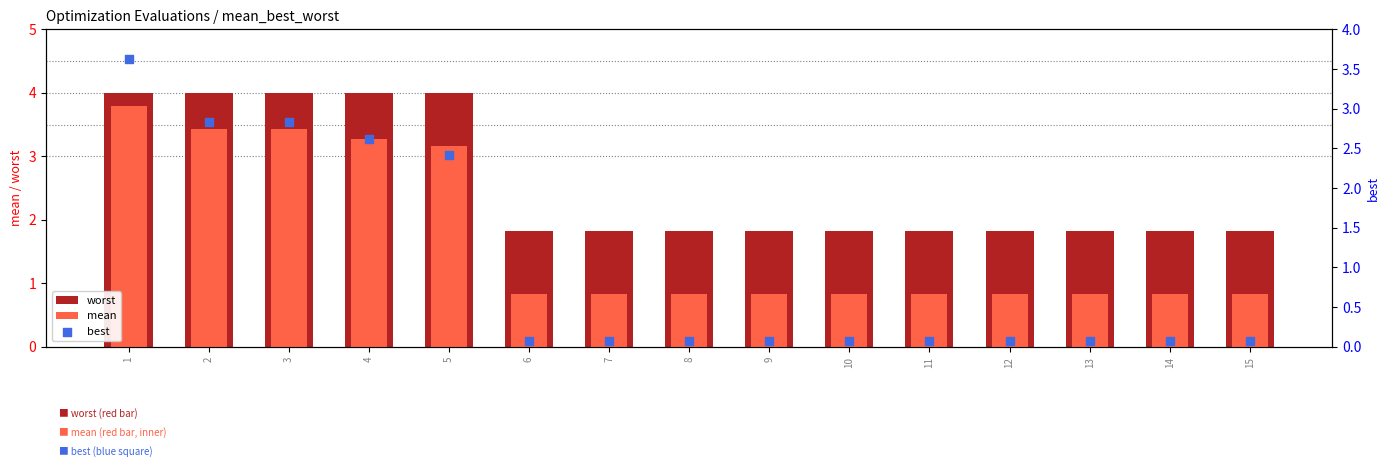

What are all the series names shown in the legend?

worst, mean, best